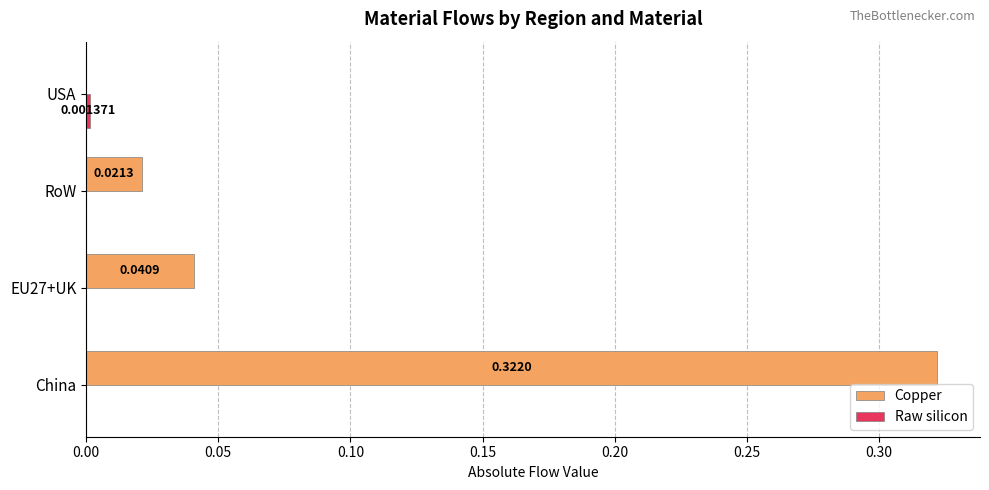

Which category has the highest value across all series?

China